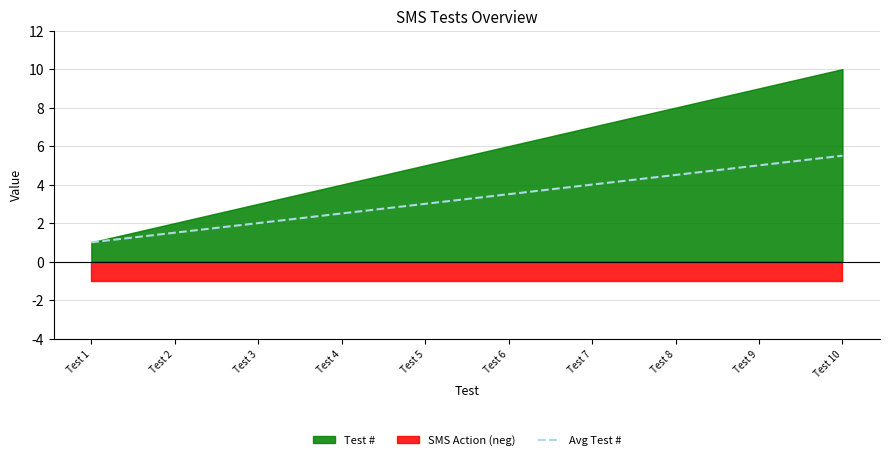

At which category does the chart reach its minimum across all series?

Test 1